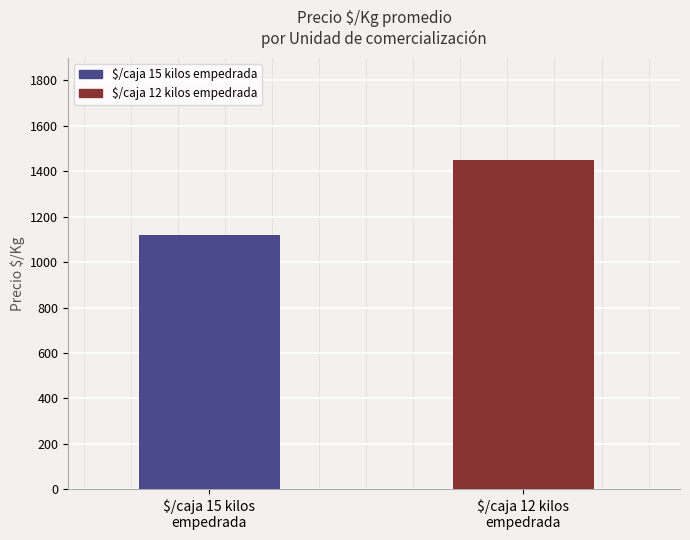

What is the sum of the values at $/caja 15 kilos
empedrada and $/caja 12 kilos
empedrada?

2567